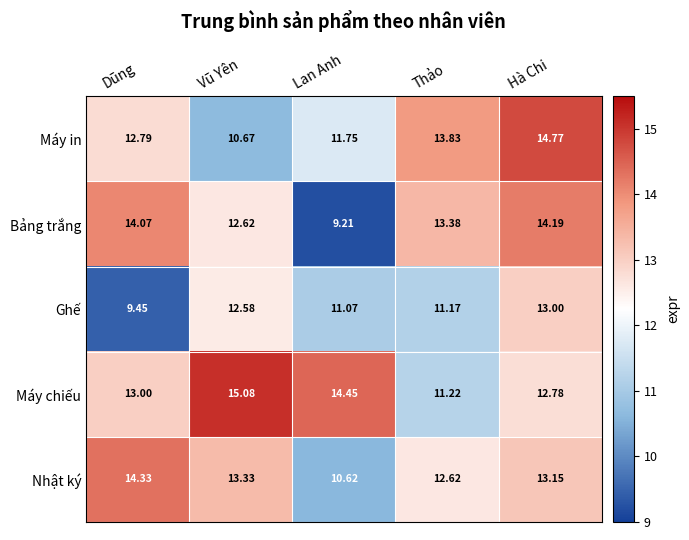

Where does the Nhật ký series first go above 13?

Dũng